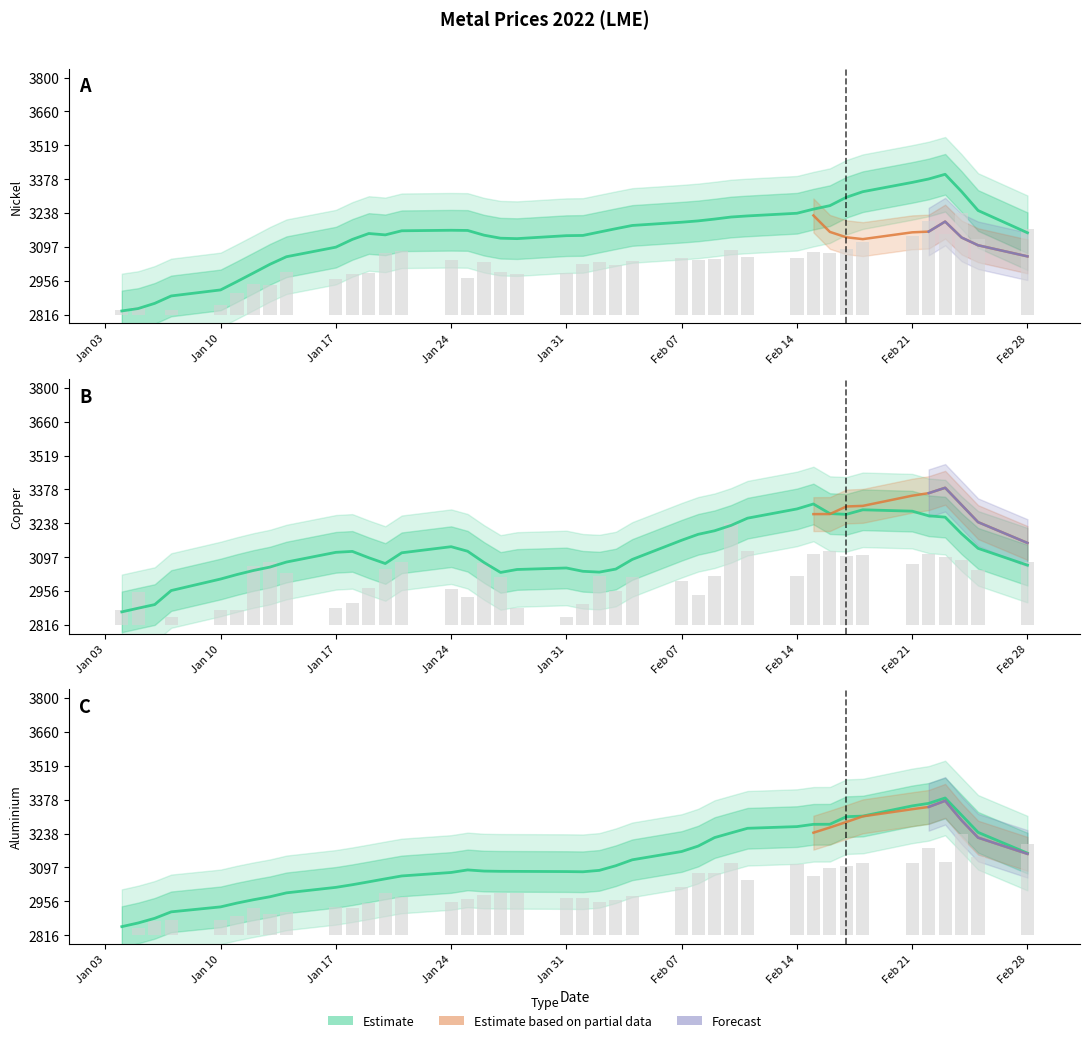

Which series has the largest total across all categories?

nickel